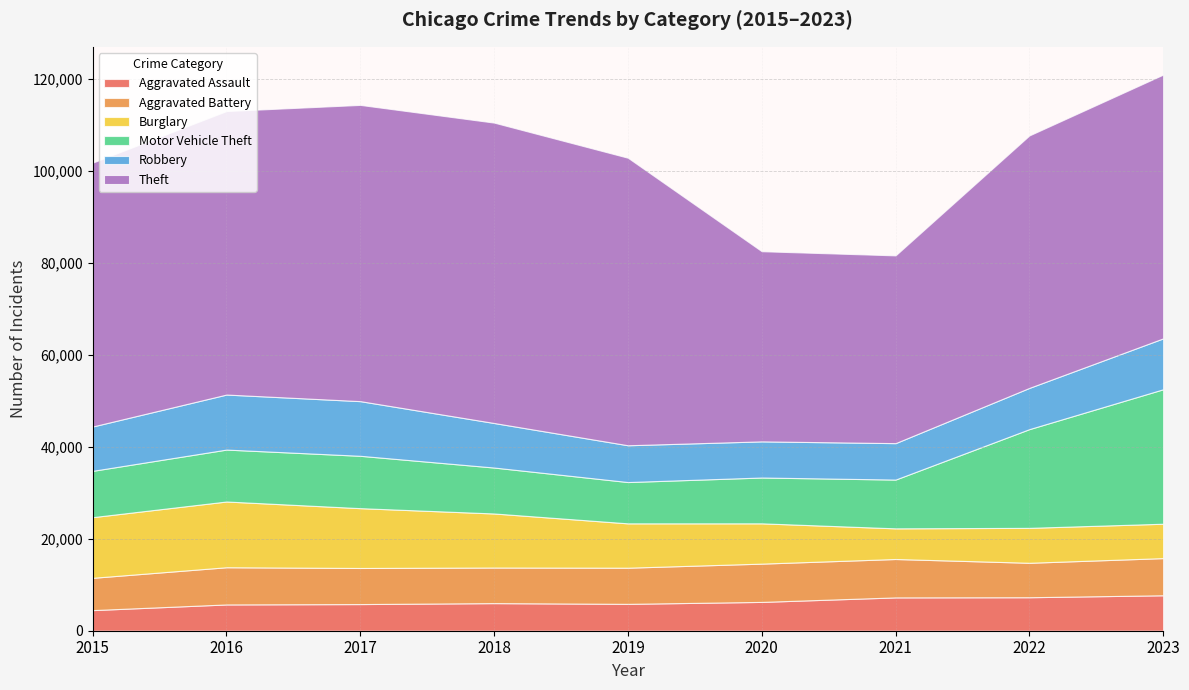

Reading left to right, transcribe all the data shown in this chart.

Aggravated Assault: 2015=4480	2016=5712	2017=5793	2018=6001	2019=5841	2020=6264	2021=7242	2022=7280	2023=7706
Aggravated Battery: 2015=7019	2016=8086	2017=7845	2018=7735	2019=7858	2020=8319	2021=8347	2022=7488	2023=8077
Burglary: 2015=13184	2016=14289	2017=13001	2018=11747	2019=9638	2020=8758	2021=6662	2022=7592	2023=7472
Motor Vehicle Theft: 2015=10068	2016=11285	2017=11380	2018=9984	2019=8977	2020=9959	2021=10602	2022=21456	2023=29225
Robbery: 2015=9638	2016=11960	2017=11880	2018=9681	2019=7995	2020=7855	2021=7918	2022=8963	2023=11060
Theft: 2015=57350	2016=61623	2017=64386	2018=65288	2019=62494	2020=41331	2021=40809	2022=54871	2023=57329